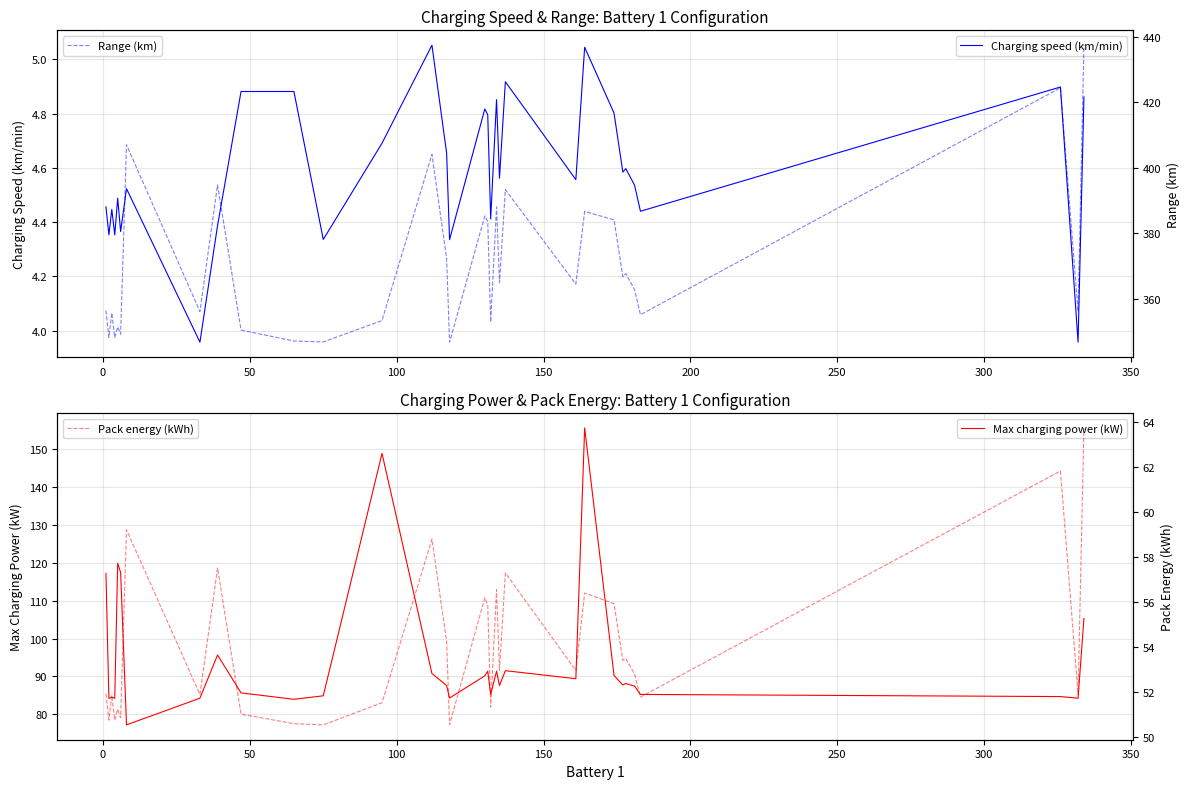

What is the lowest value of the Range (km) series?

346.8